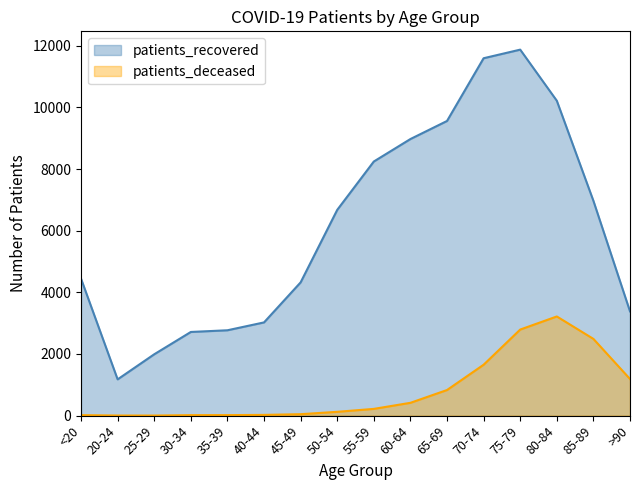

How many lines are shown in the chart?

2